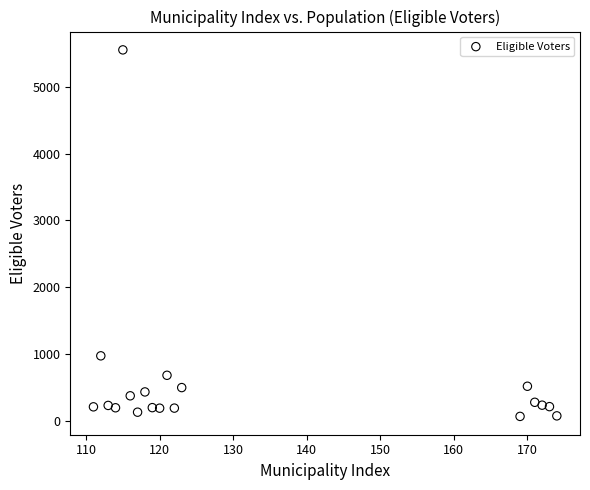

What Y value in the scatter plot is closest to 2810?

975